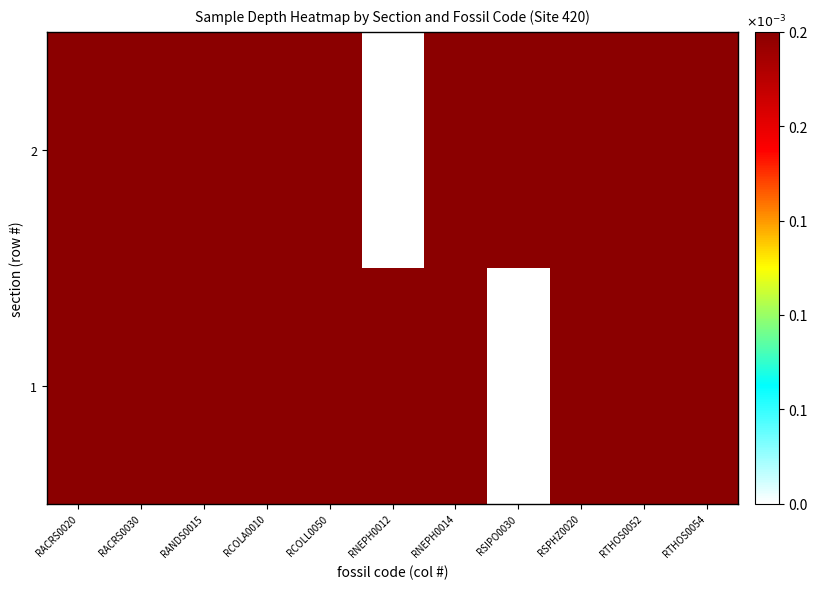

Between RACRS0020 and RTHOS0054, which is larger?

RACRS0020